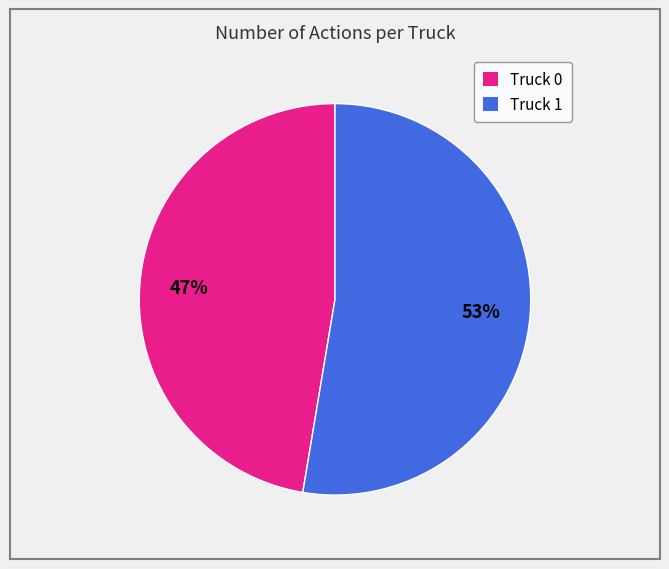

True or false: Truck 1 accounts for 53% of the total.

True